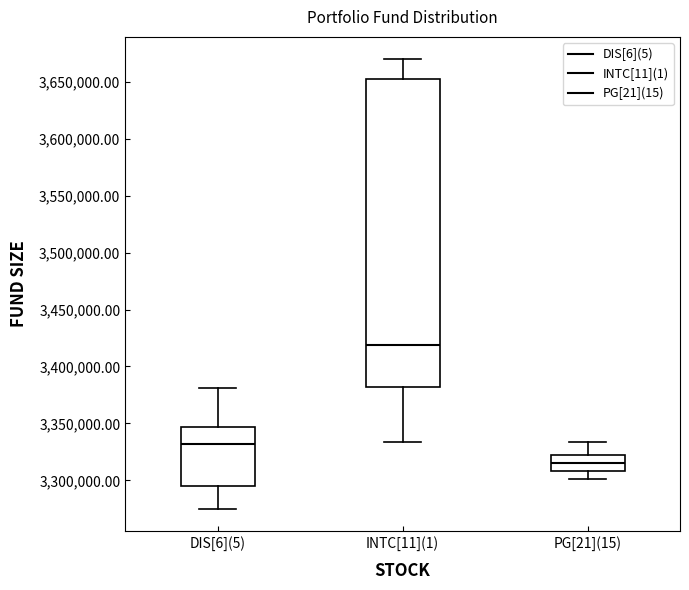

Reading left to right, read every box against the y-axis: the position of its median line, the range the box covers, and the ends of its whiskers. The values are not printed on the chart, so give them approximately, as read against the axis.

DIS[6](5): median 3330000, box 3295000 to 3345000, whiskers 3275000 to 3380000
INTC[11](1): median 3420000, box 3380000 to 3650000, whiskers 3335000 to 3670000
PG[21](15): median 3315000, box 3310000 to 3320000, whiskers 3300000 to 3335000